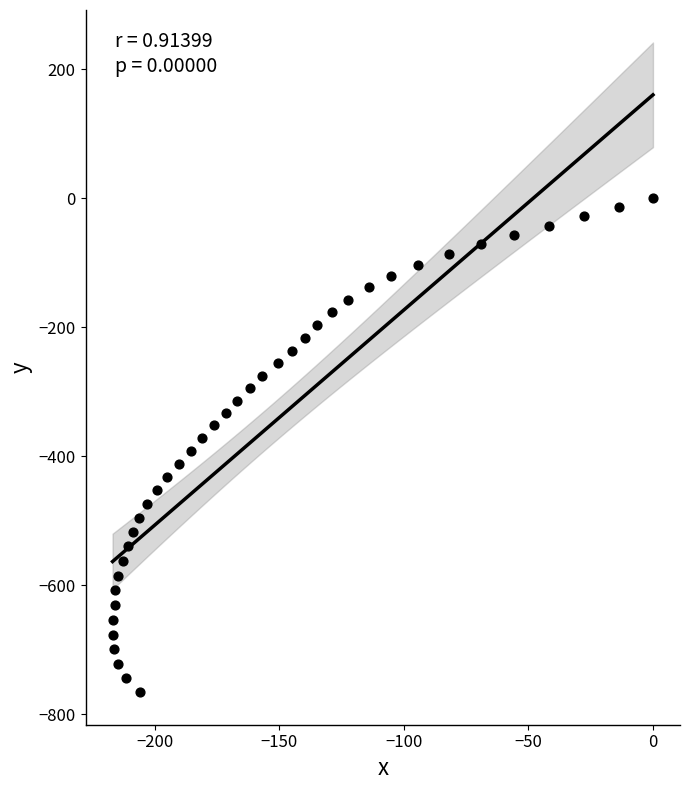

What is the range of Y values (max minus min)?

765.9